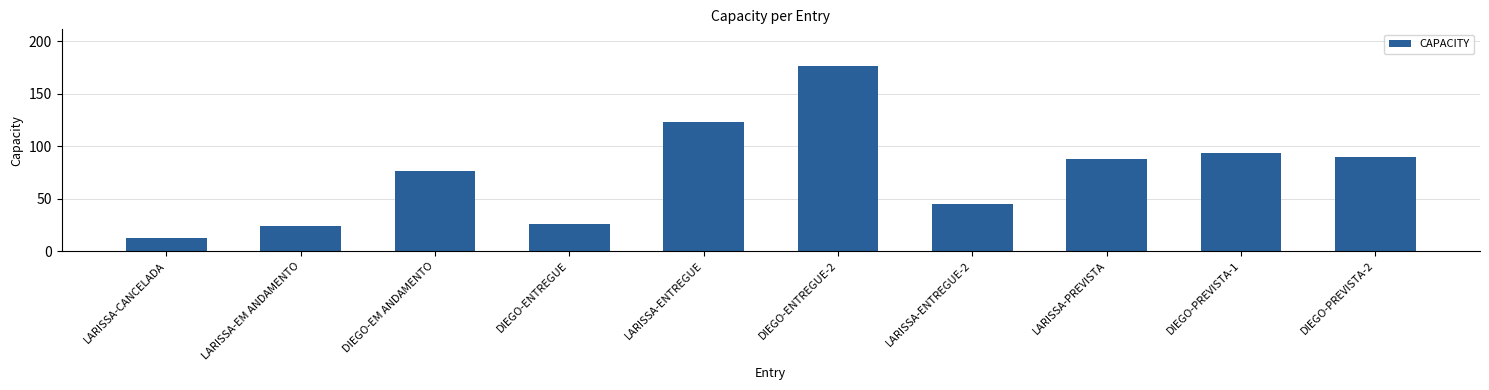

At which category does the chart reach its peak across all series?

DIEGO-ENTREGUE-2